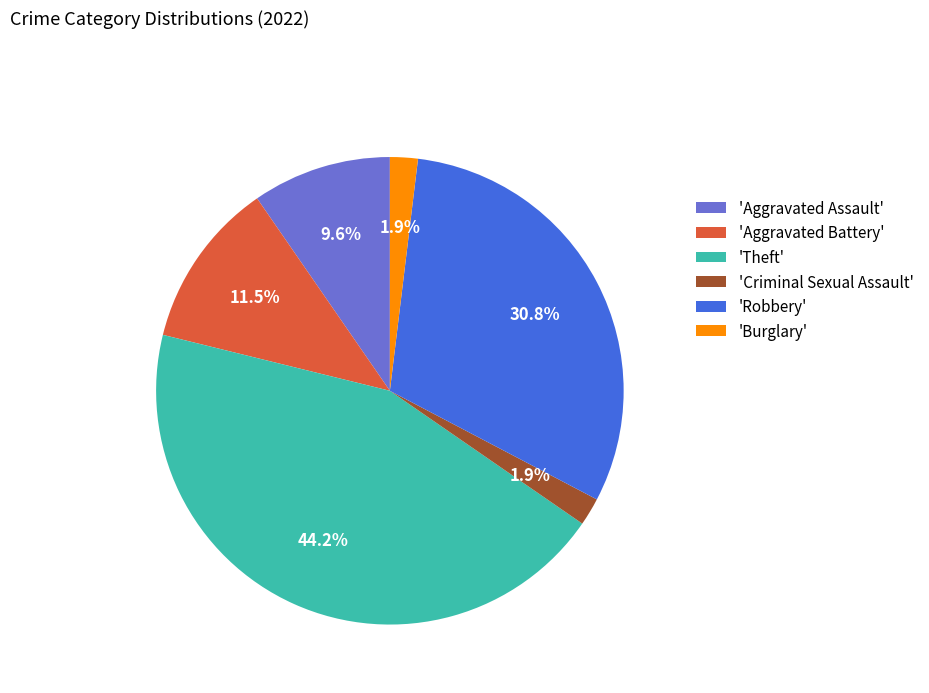

Between 'Aggravated Battery' and 'Robbery', which is larger?

'Robbery'